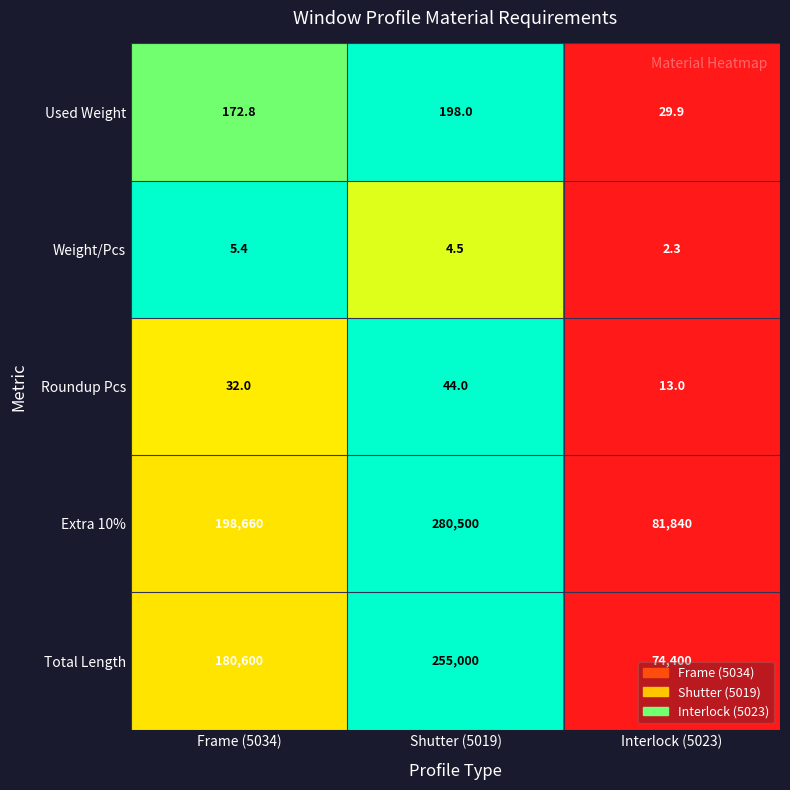

Reading left to right, extract all data points from this chart.

Used Weight: 172.8	198.0	29.9
Weight/Pcs: 5.4	4.5	2.3
Roundup Pcs: 32.0	44.0	13.0
Extra 10%: 198660.0	280500.0	81840.0
Total Length: 180600.0	255000.0	74400.0